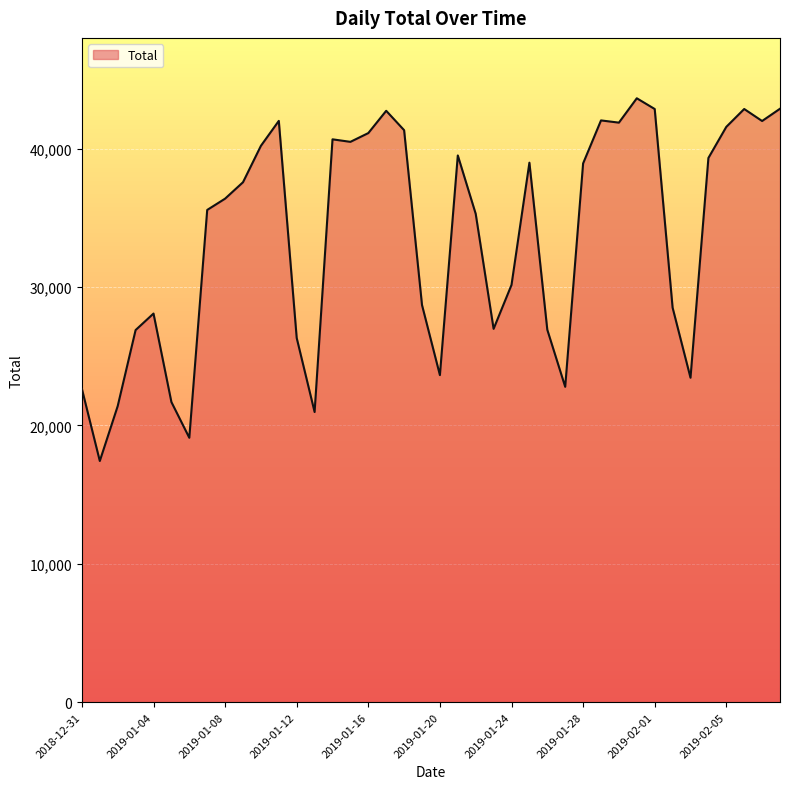

What is the difference between the maximum and minimum values?

26208